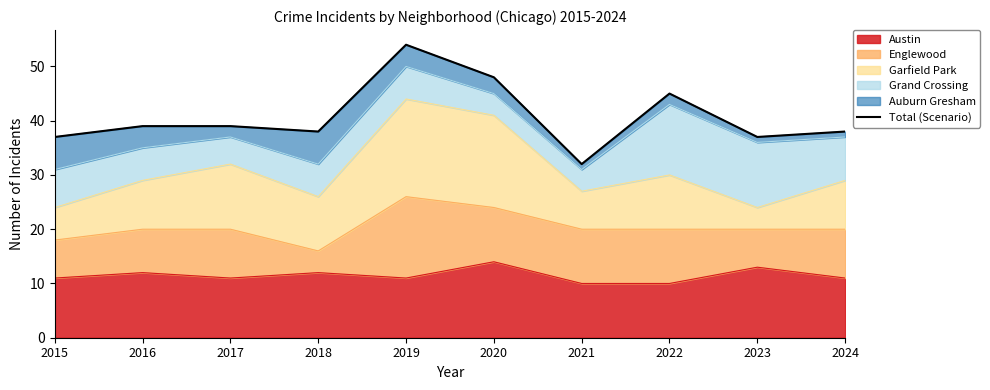

List the labels in order of value, largest first.

2019, 2020, 2022, 2016, 2017, 2018, 2024, 2015, 2023, 2021